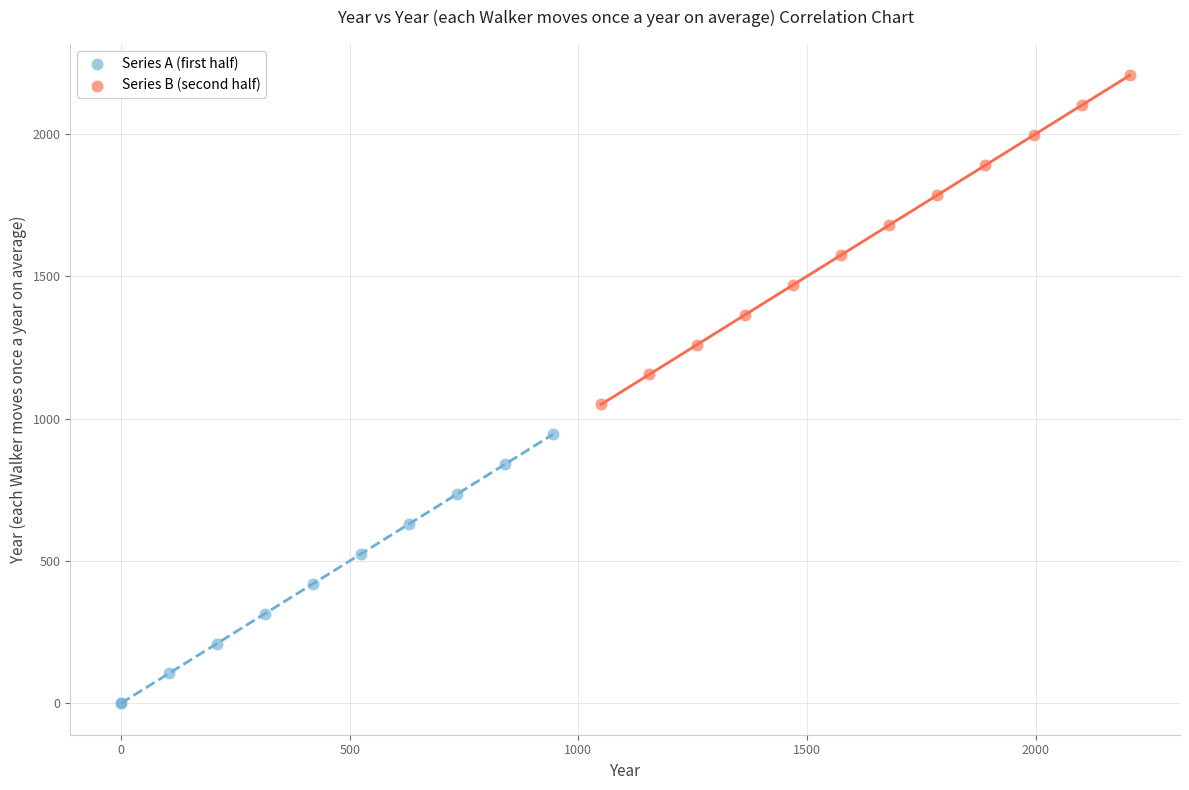

Which series has the widest spread of Y values?

Series B (second half)